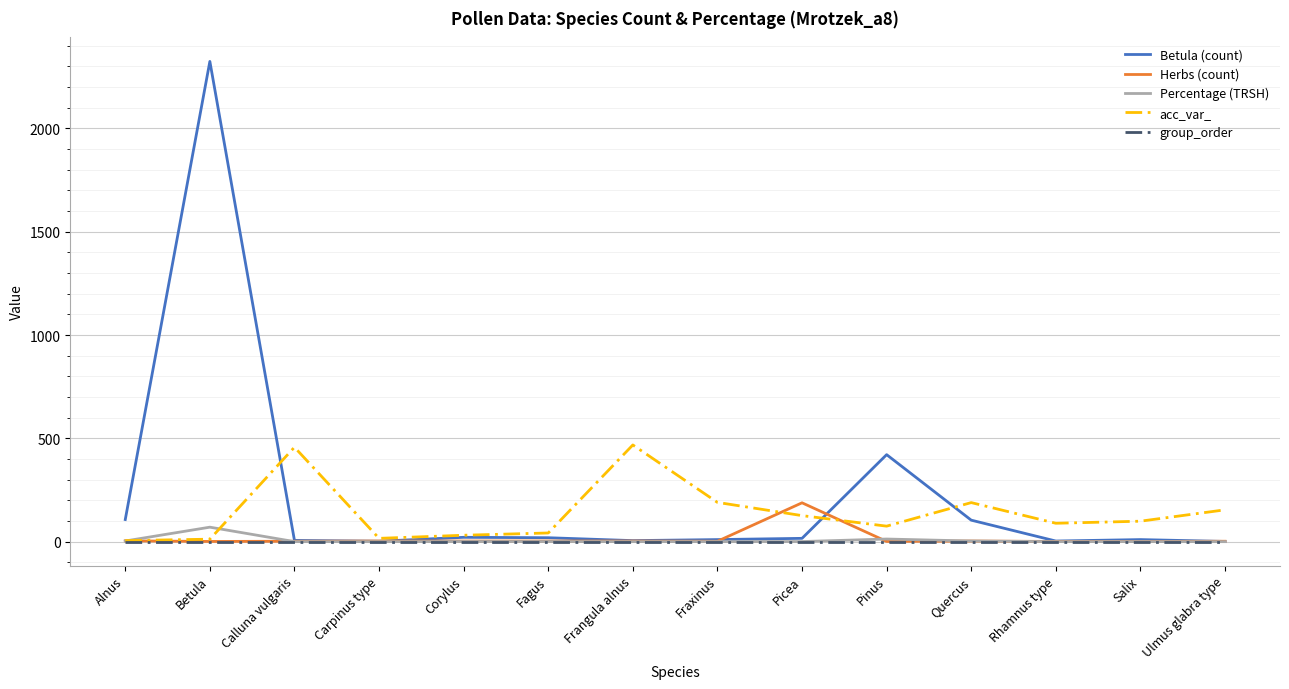

The value of group_order at Corylus is 0.0. True or false?

True